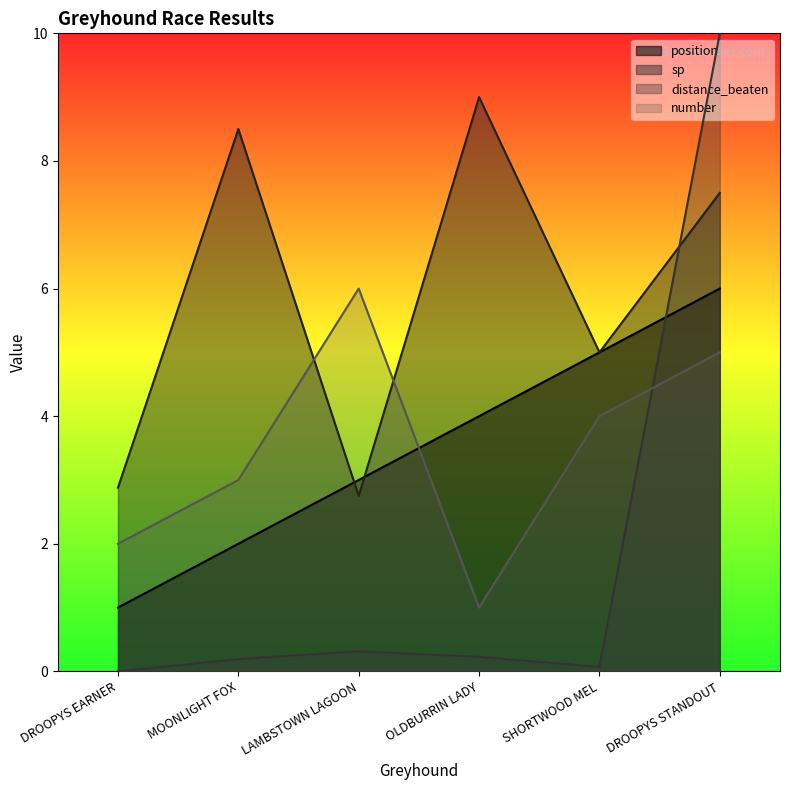

What is the spread (max minus min) of values at SHORTWOOD MEL?

4.9